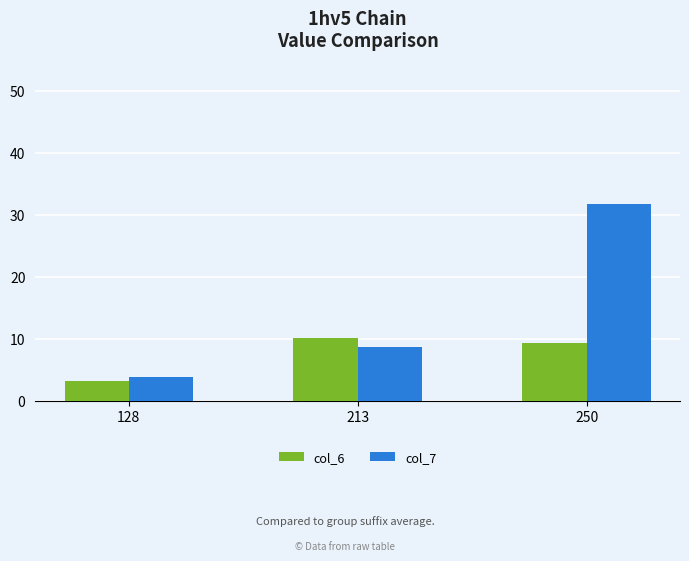

Rank the series by their average value, from highest to lowest.

col_7, col_6